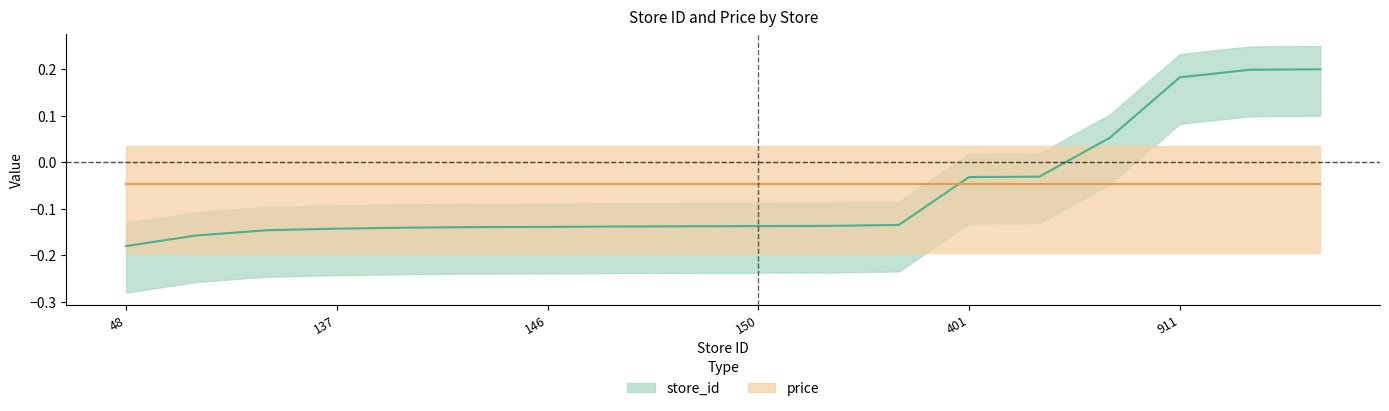

Rank the categories by value from lowest to highest.

48, 102, 129, 137, 142, 145, 146, 148, 149, 150, 151, 156, 401, 403, 601, 911, 950, 952